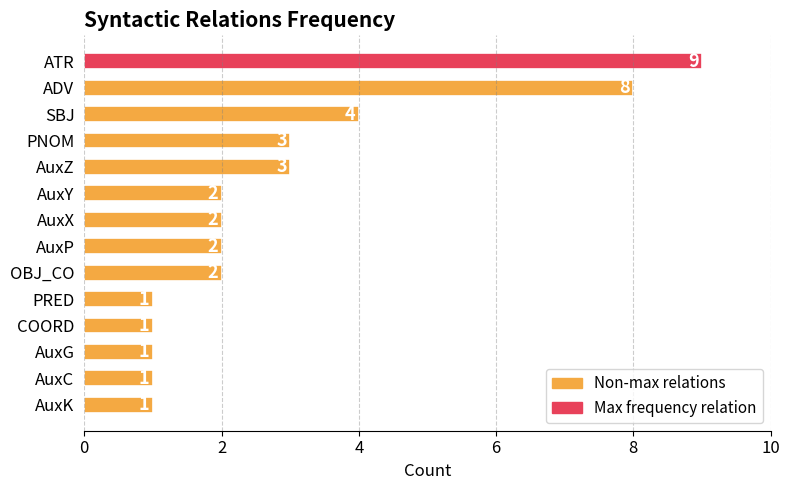

Which has a higher value, PNOM or AuxG?

PNOM